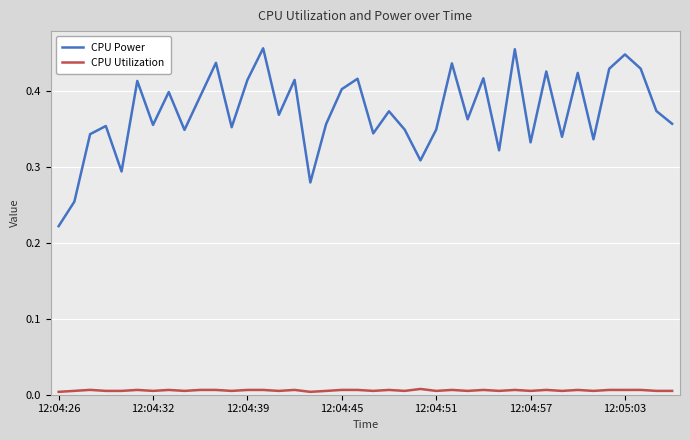

True or false: CPU Utilization and CPU Power intersect in this chart.

False